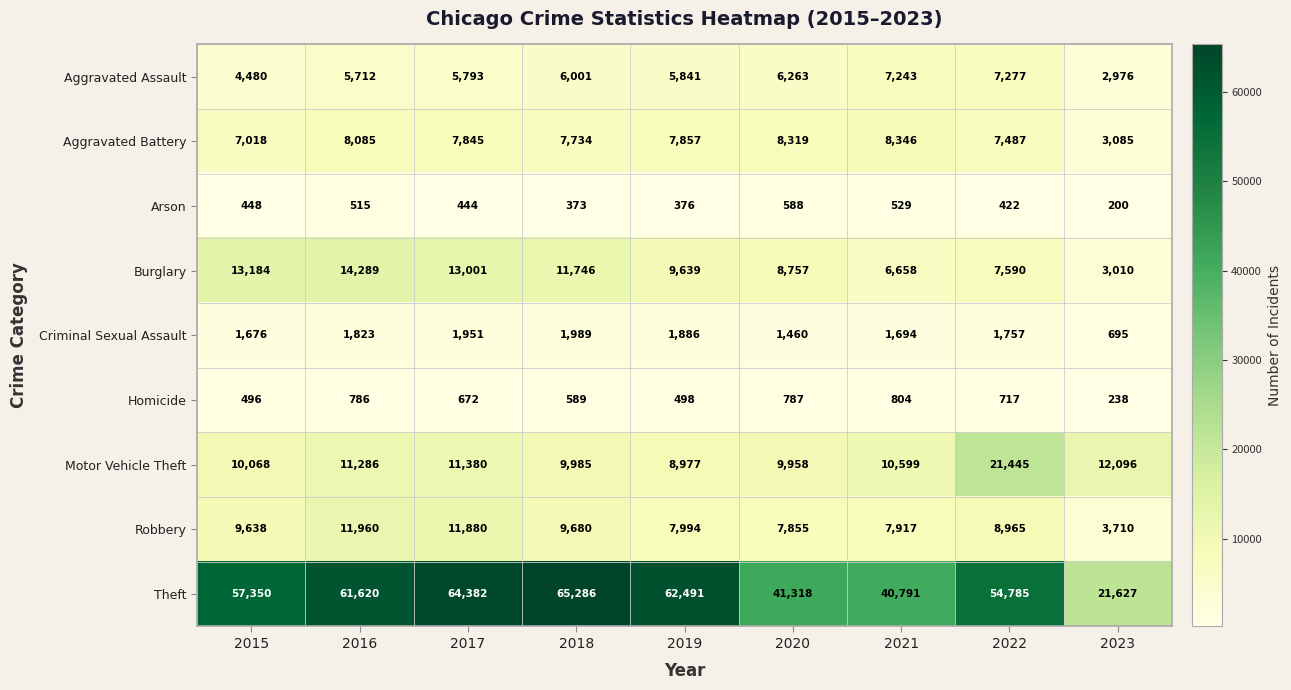

Which label corresponds to the largest value in the chart?

2018